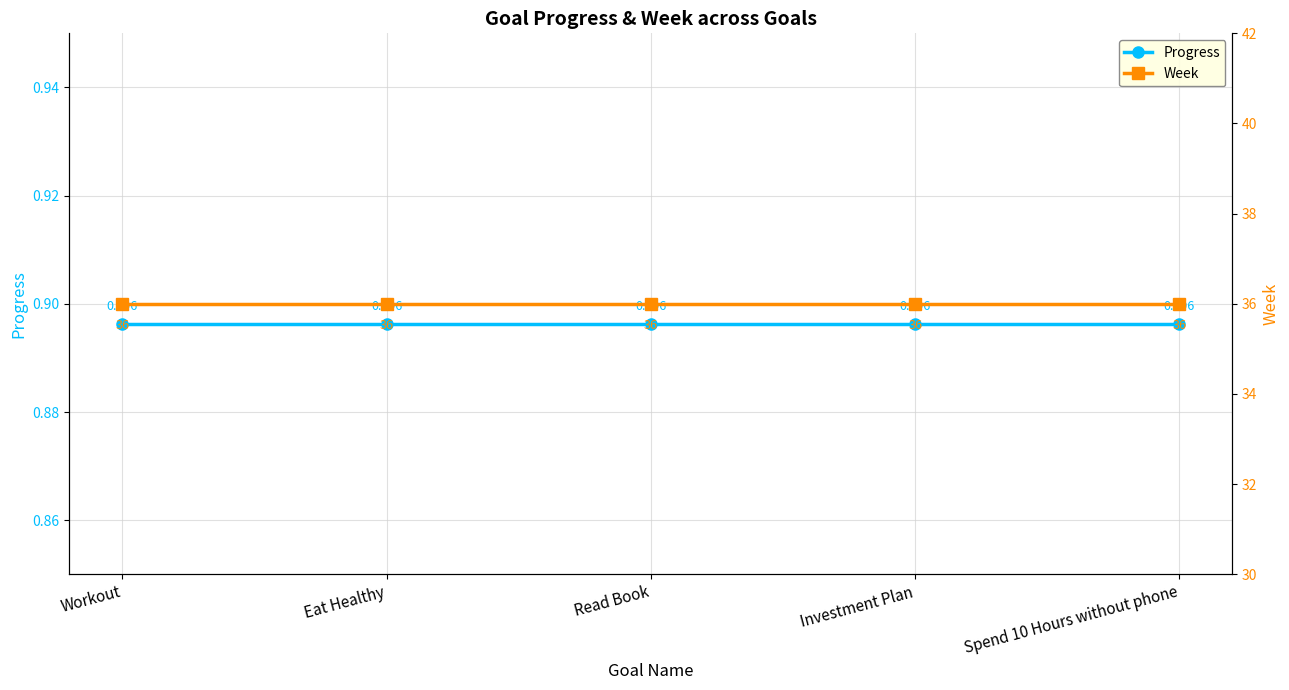

What are all the series names shown in the legend?

Progress, Week